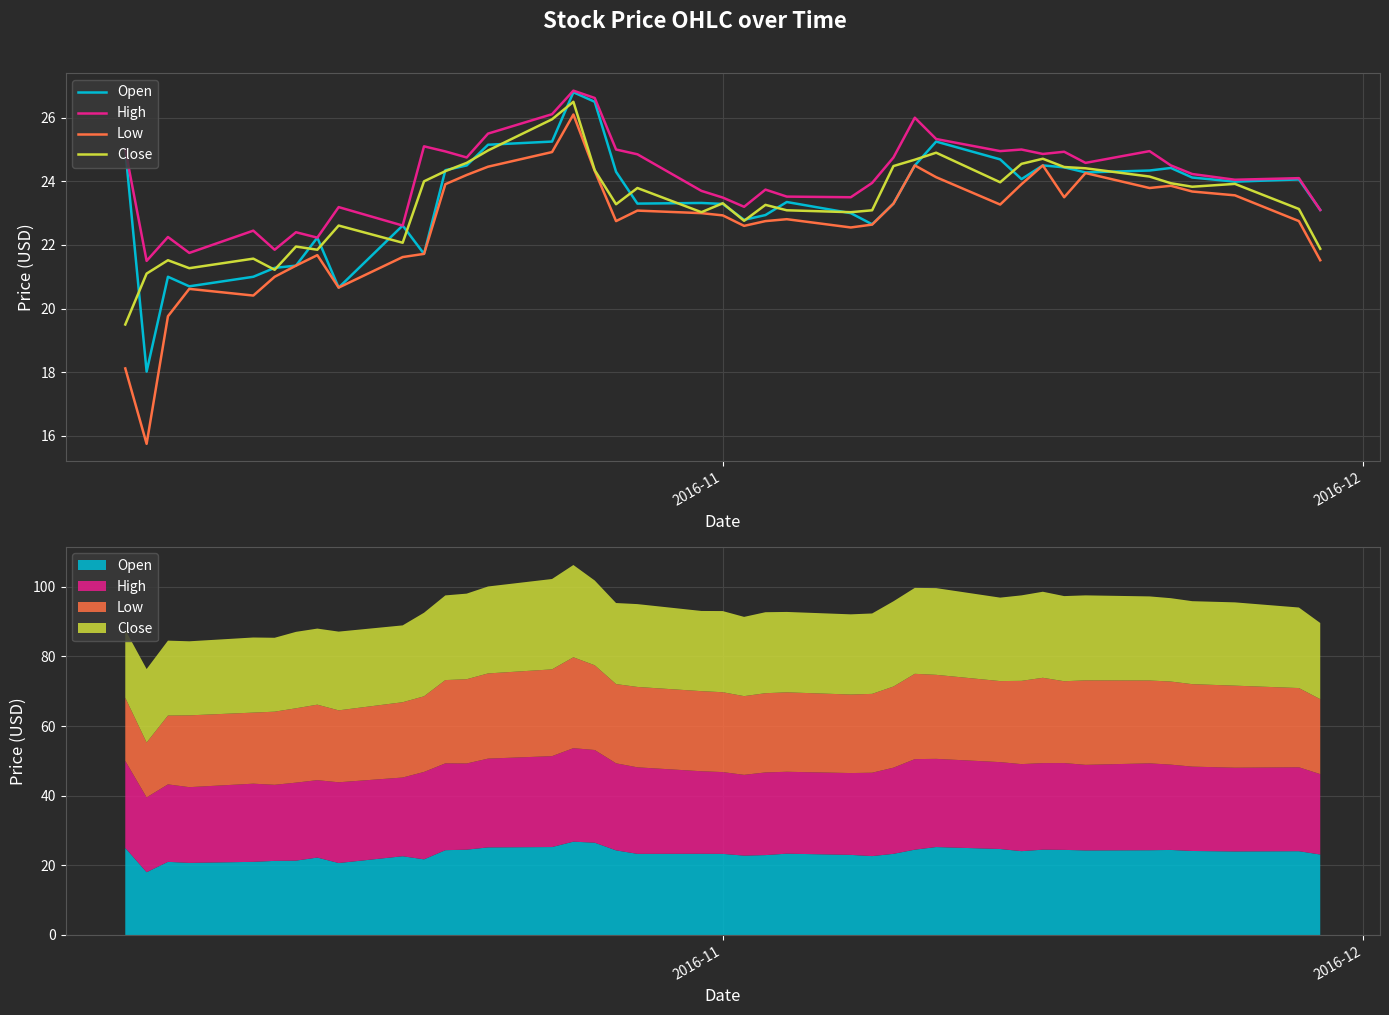

True or false: Open and Close cross at least once.

True